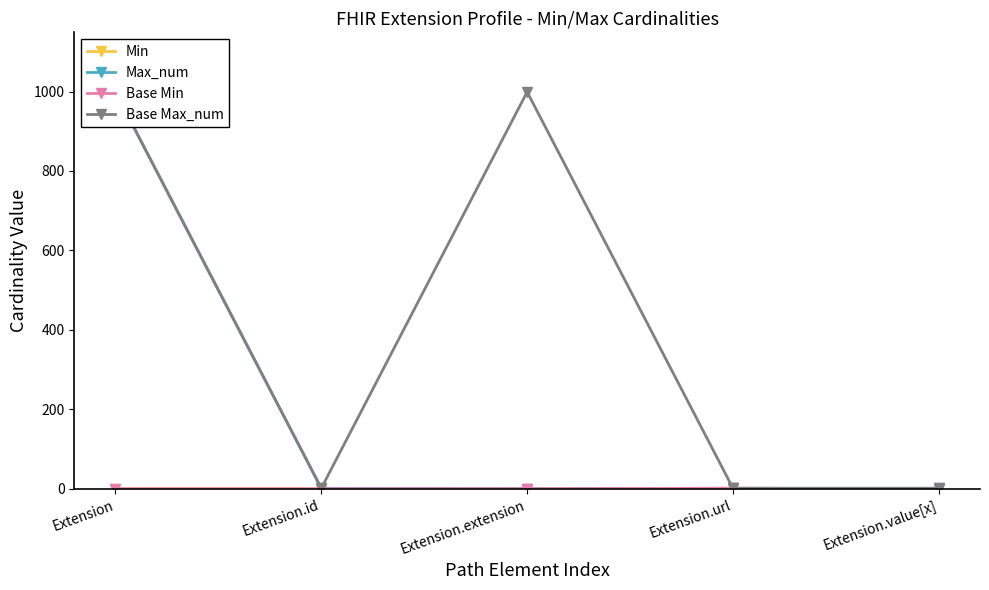

Does the chart have visible grid lines?

No